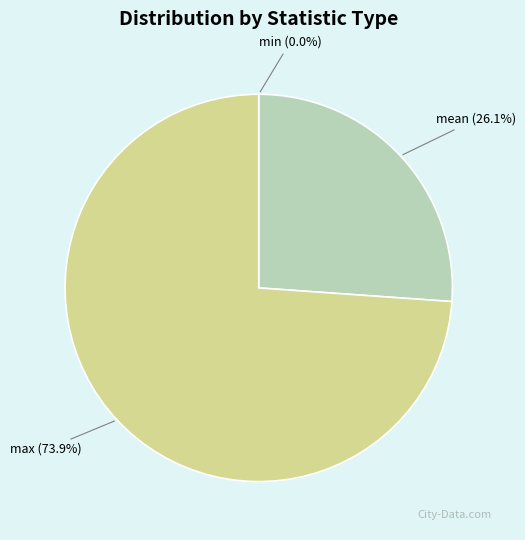

Is there a majority slice in this chart?

Yes